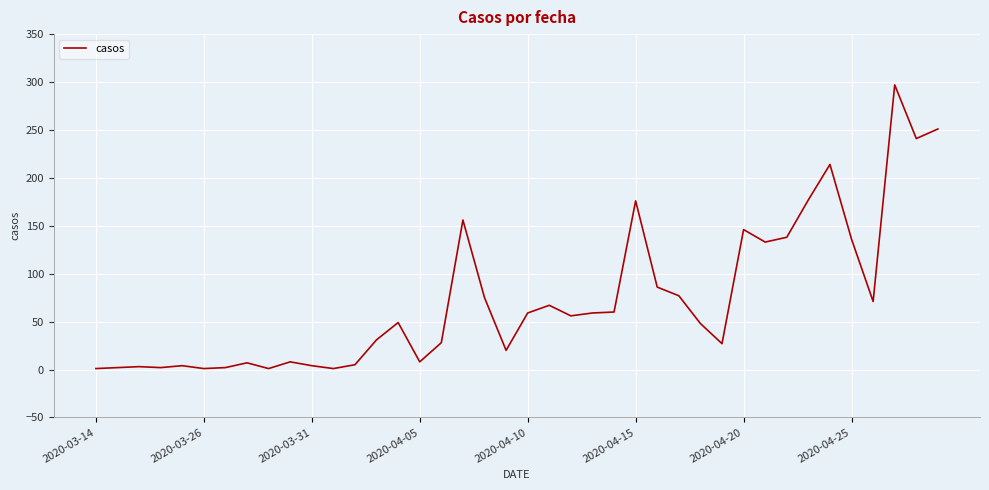

What is the difference between the maximum and minimum values?

296